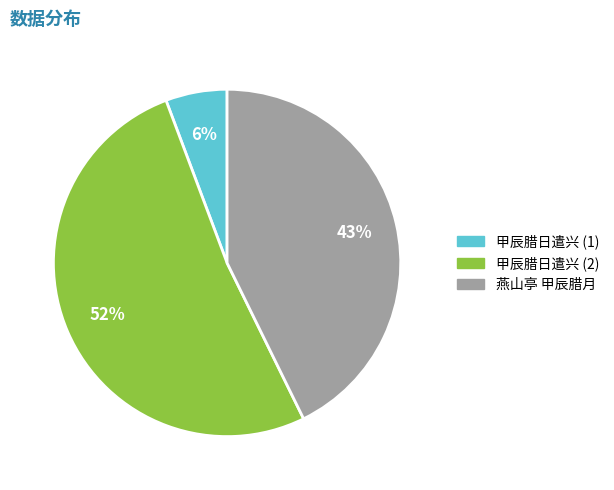

How many slices are in this pie chart?

3